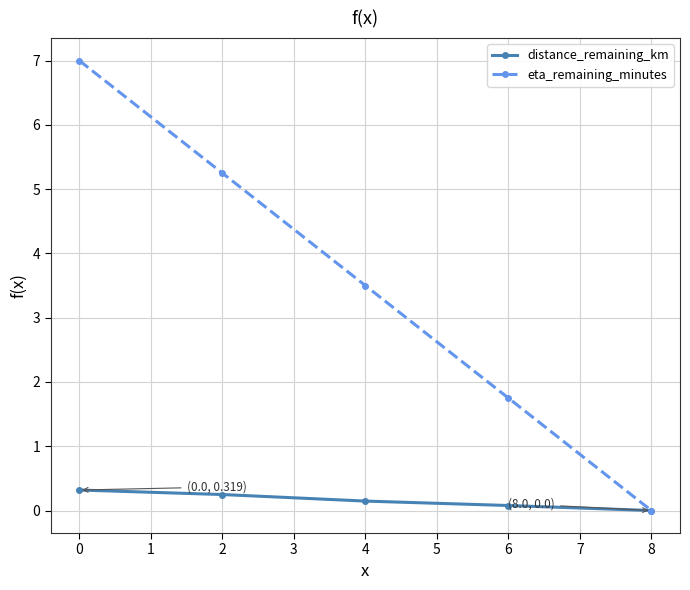

What is the value of the distance_remaining_km point at the 1st from the left?

0.3